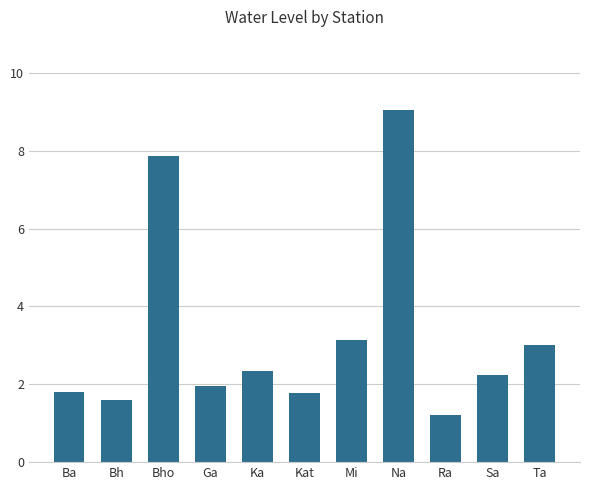

What is the change in value from Bh to Na?

+7.5